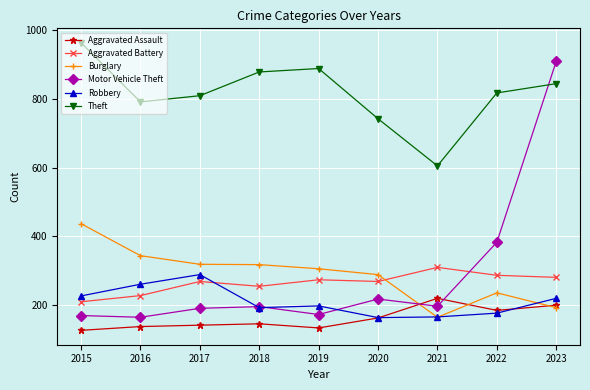

What is the average value of the Robbery series?

211